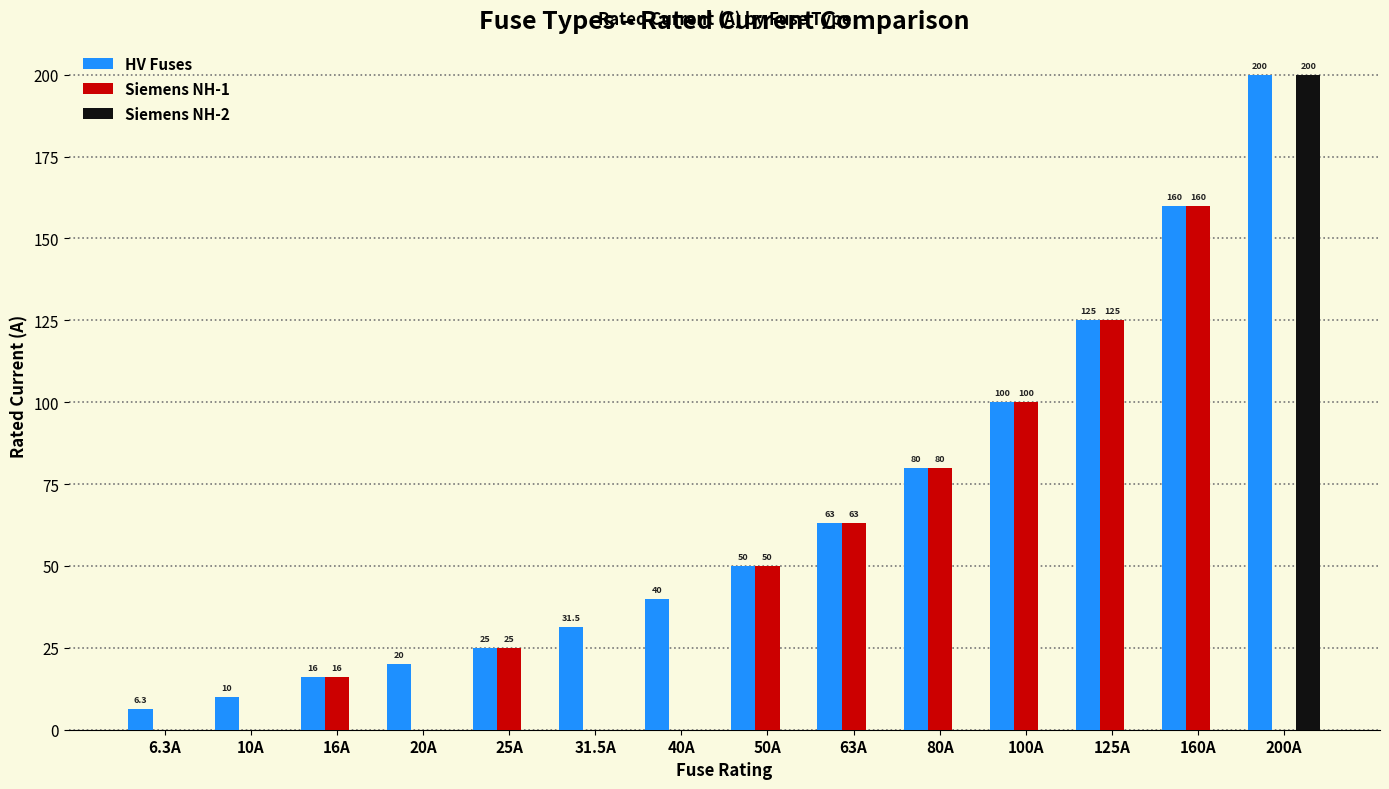

How many data points in Siemens NH-2 are above 0?

1